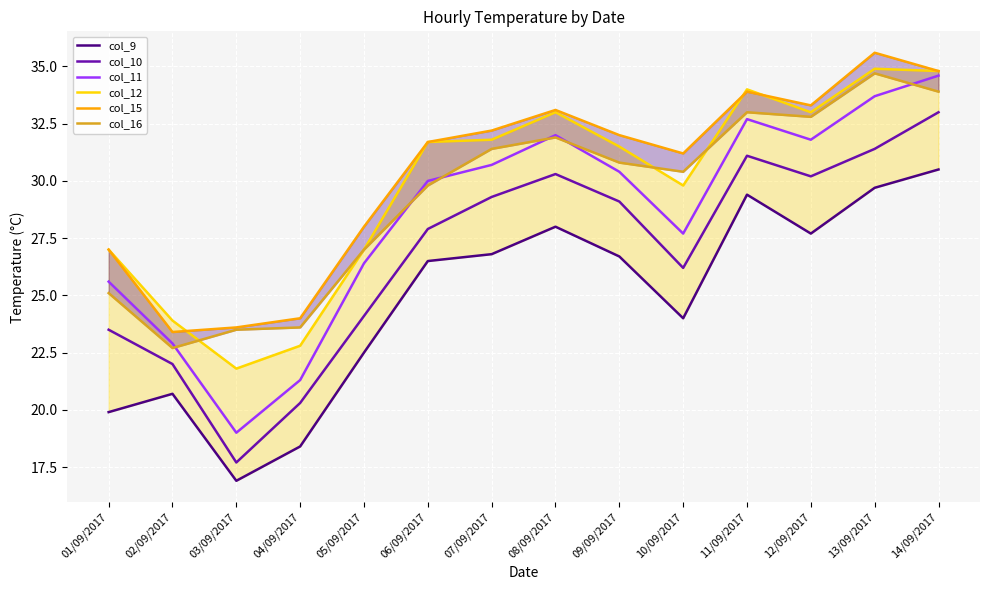

True or false: col_15 and col_9 cross at least once.

False